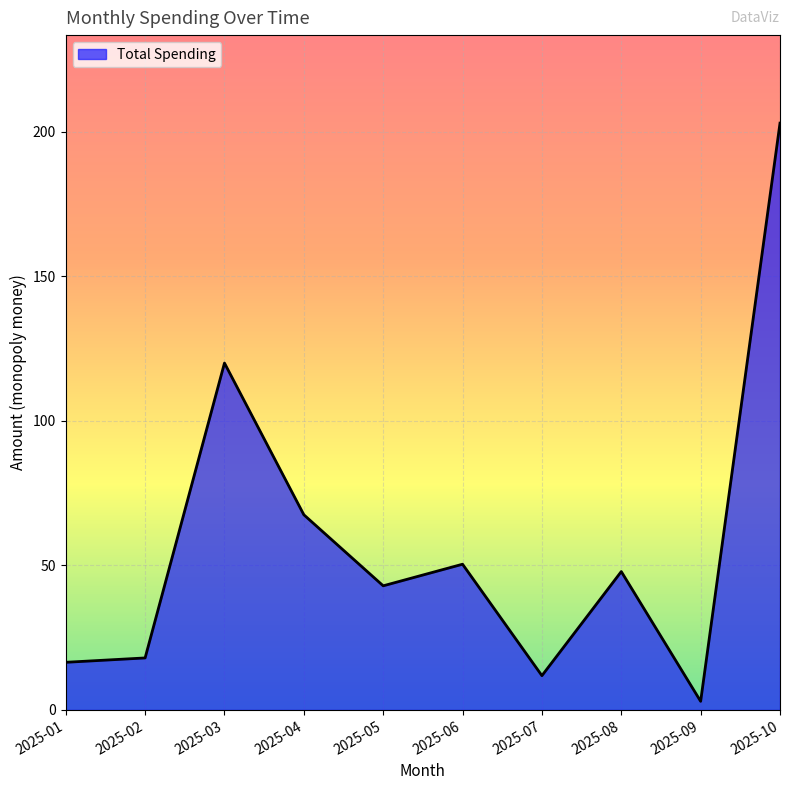

Reading right to left, extract all data points from this chart.

2025-10=203.0	2025-09=3.0	2025-08=47.9	2025-07=11.9	2025-06=50.4	2025-05=43.0	2025-04=67.5	2025-03=120.0	2025-02=18.0	2025-01=16.5